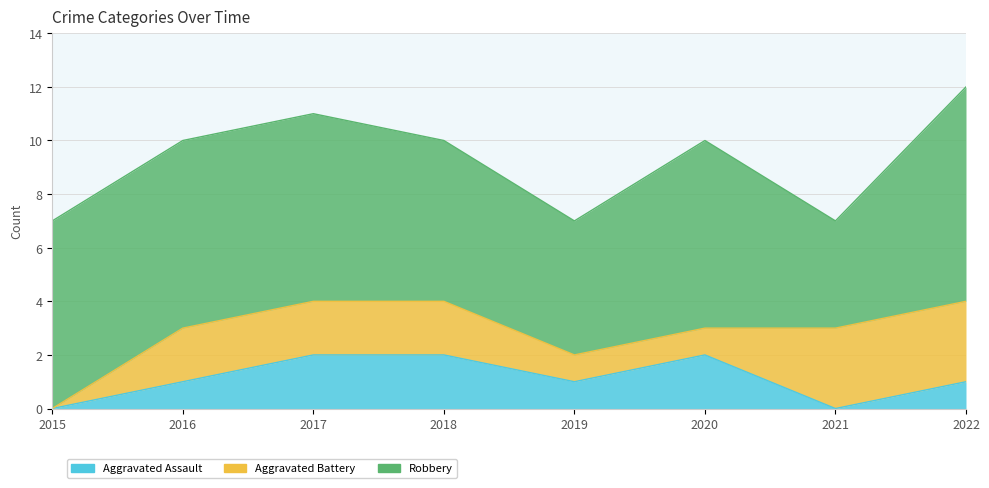

What is the value of the Robbery point at the 1st from the left?

7